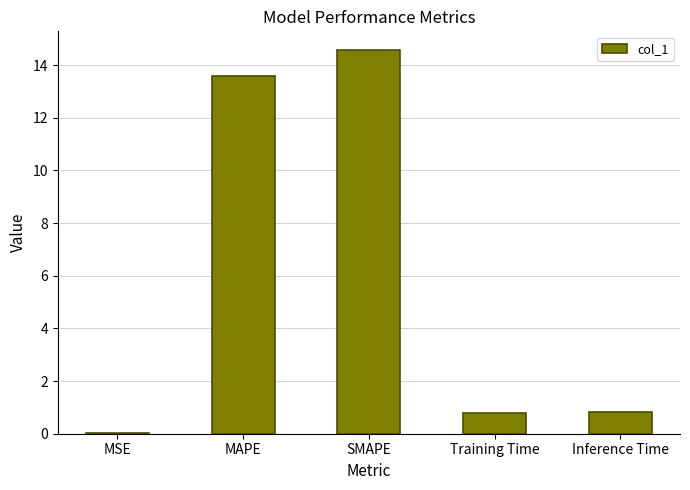

What is the sum of all values?

29.7